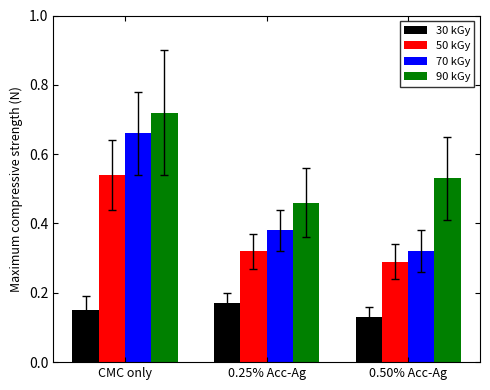

Which label corresponds to the largest value in the chart?

CMC only